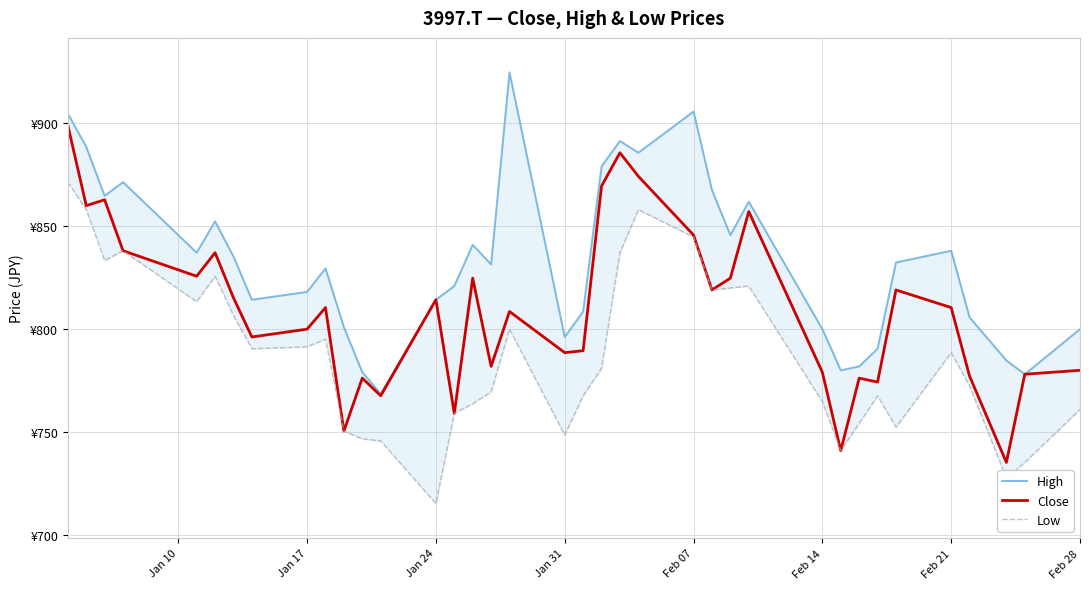

What is the value of the Close point at the 14th from the left?

814.2